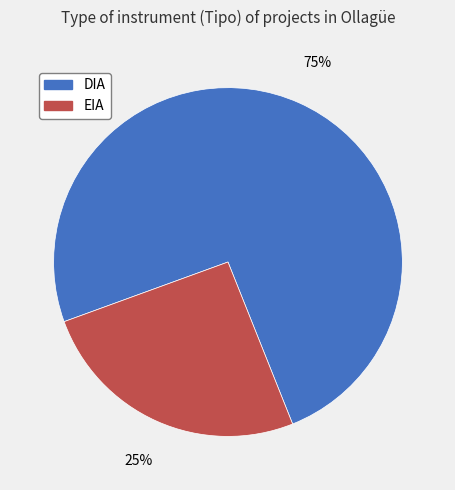

Which has a higher value, DIA or EIA?

DIA